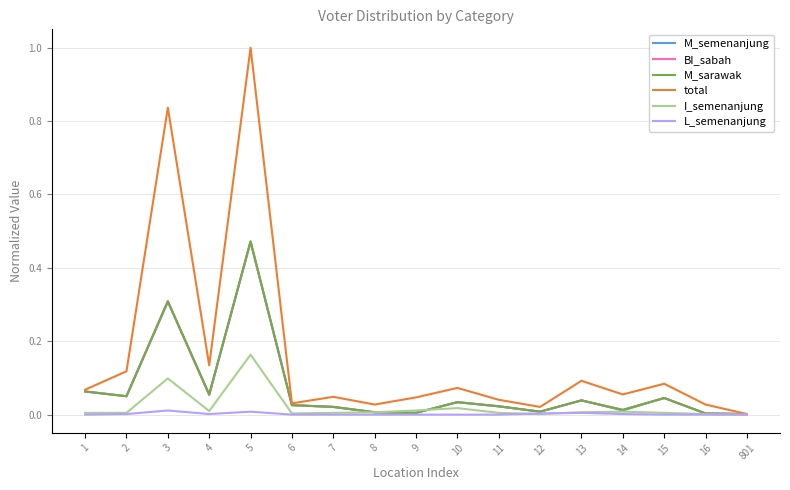

Where is the first local maximum for I_semenanjung?

3